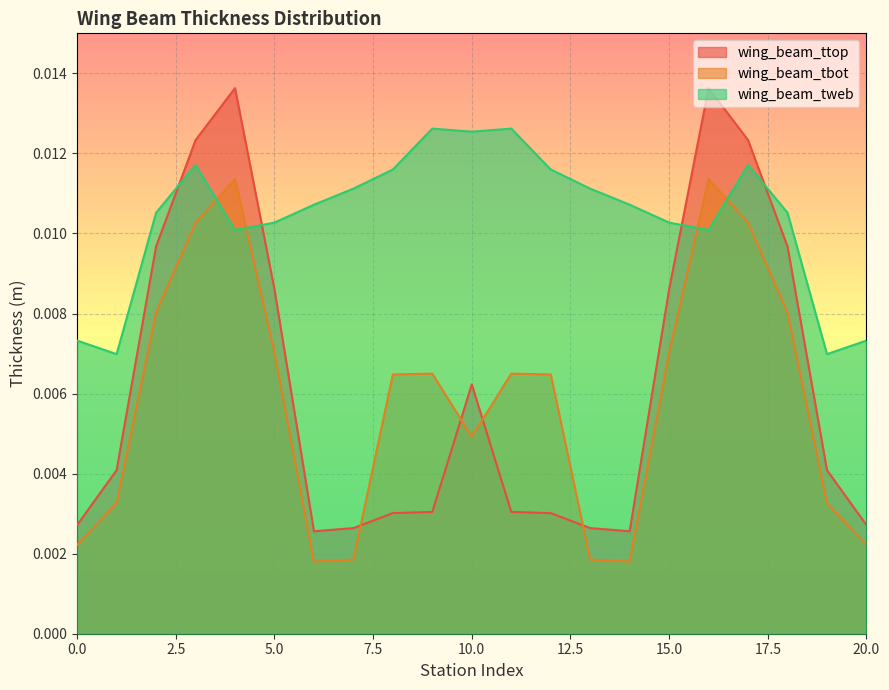

At which label is wing_beam_tbot closest to 0?

6